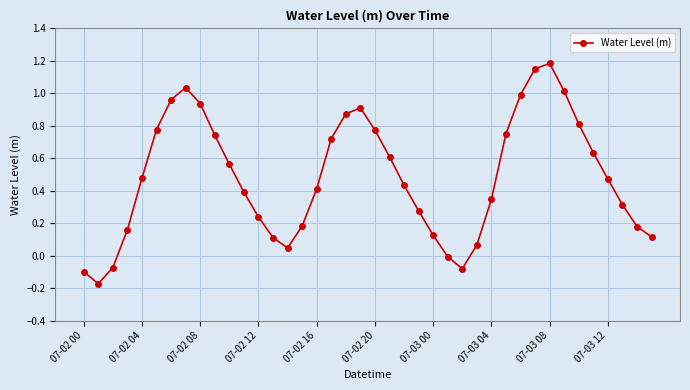

Does the chart display data point markers on the line(s)?

Yes